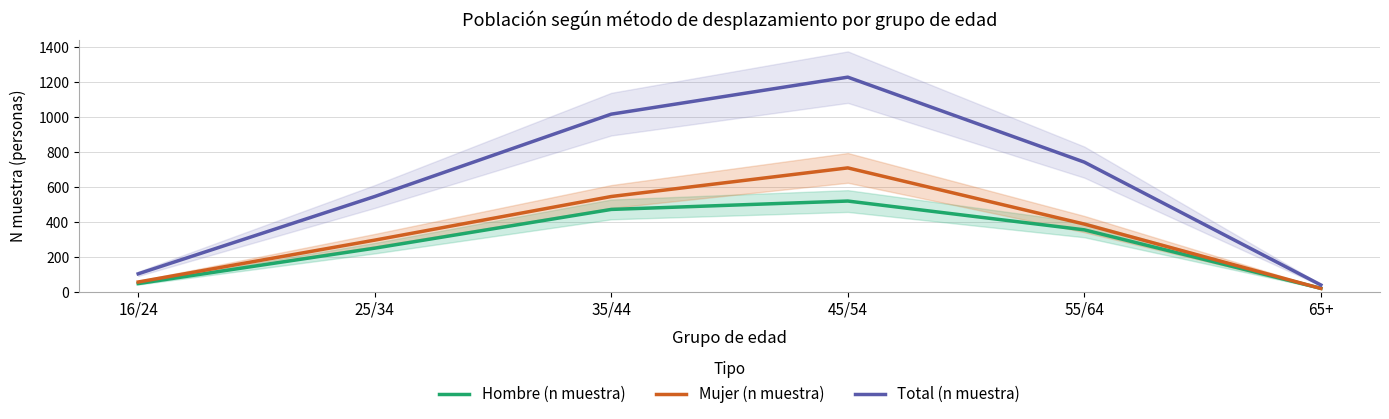

Which series has the widest spread of values?

Total (n muestra)